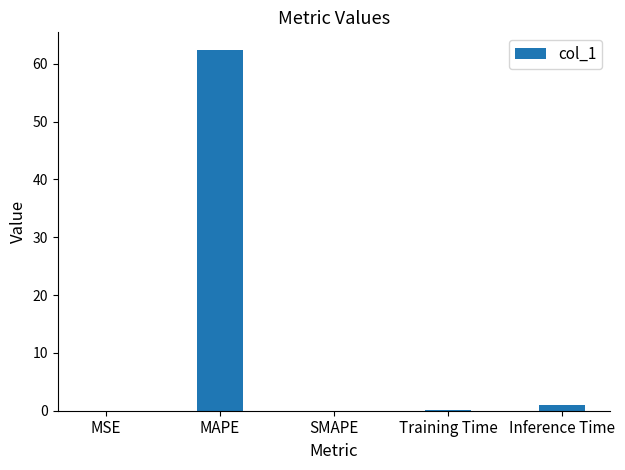

True or false: the data shows 0.0 at SMAPE.

True